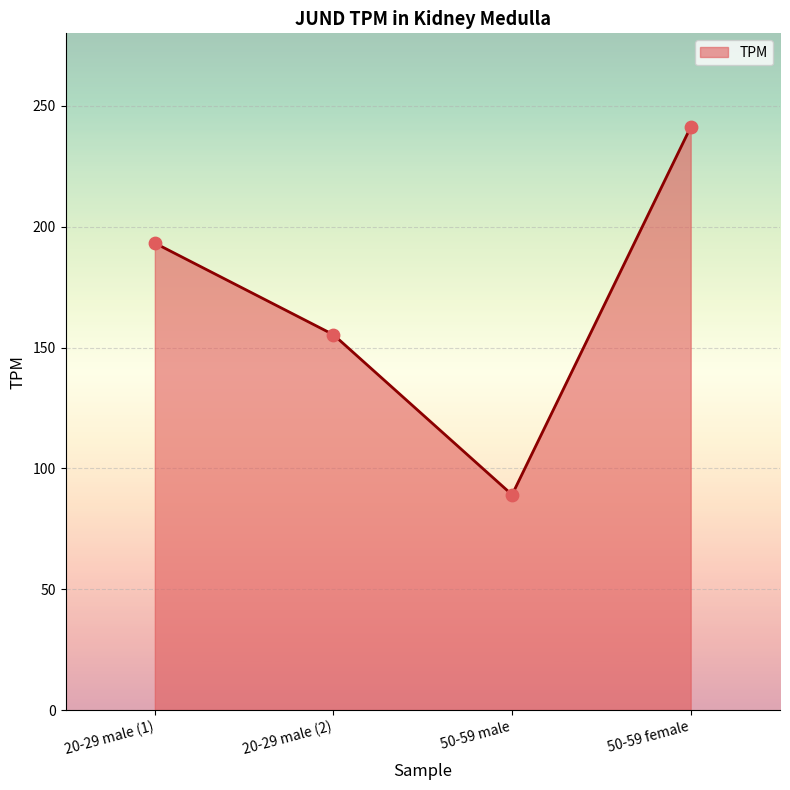

What is the change in value from 50-59 male to 50-59 female?

+152.1